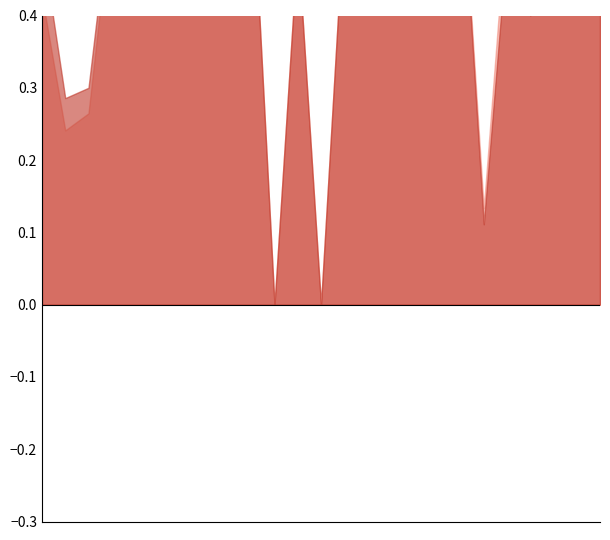

What are all the series names shown in the legend?

f1, accuracy